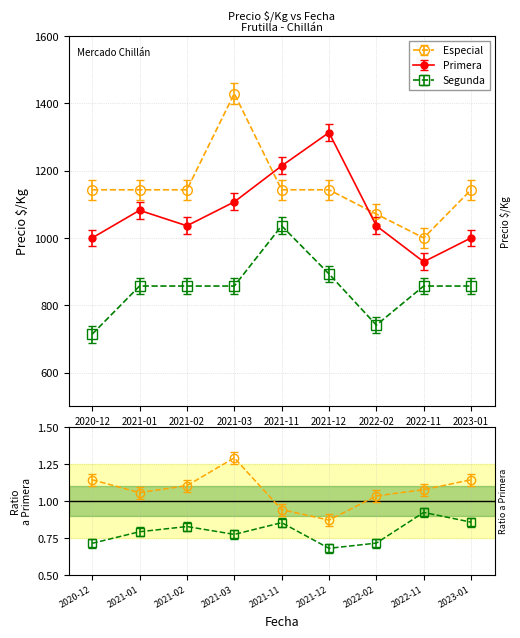

At which label does Segunda reach its peak?

2021-11